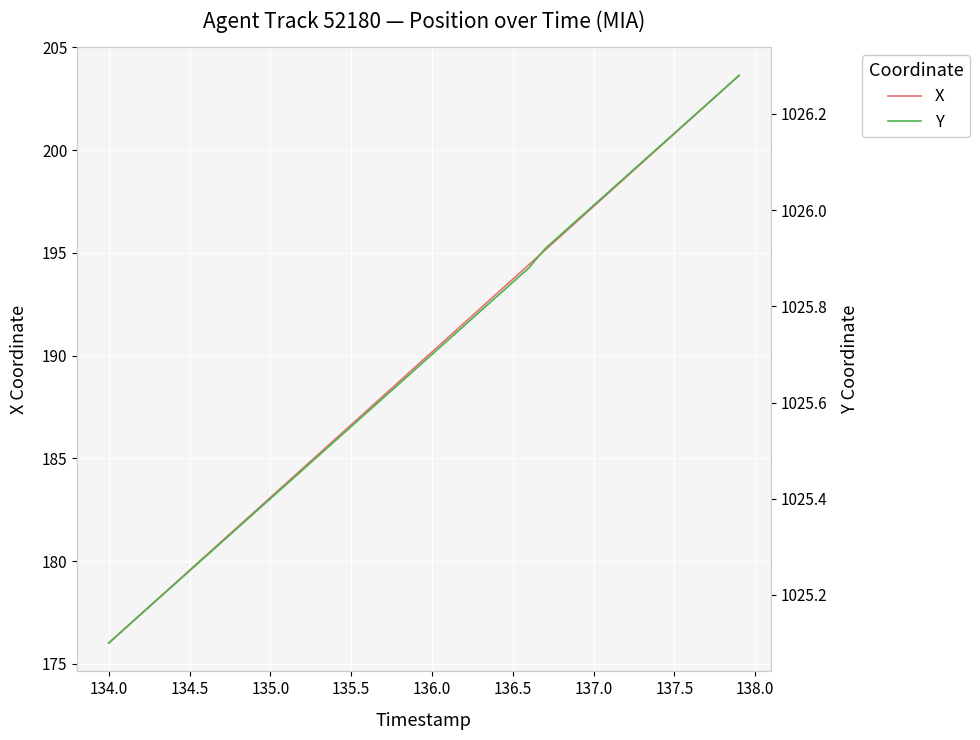

The value of X at 137.0 is 197.3. True or false?

True